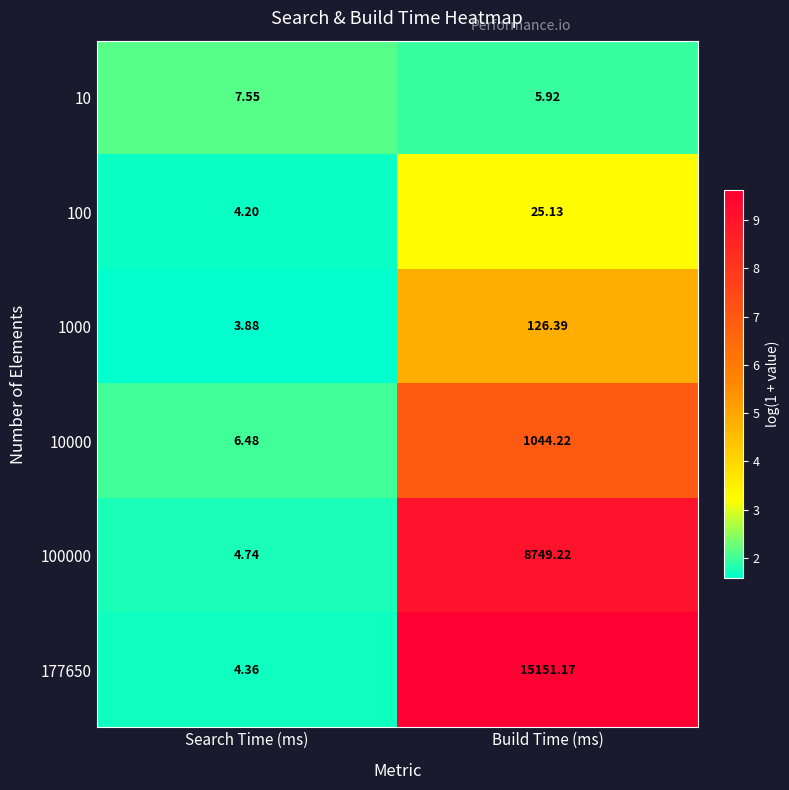

At which category is the sum across all series the highest?

Build Time (ms)